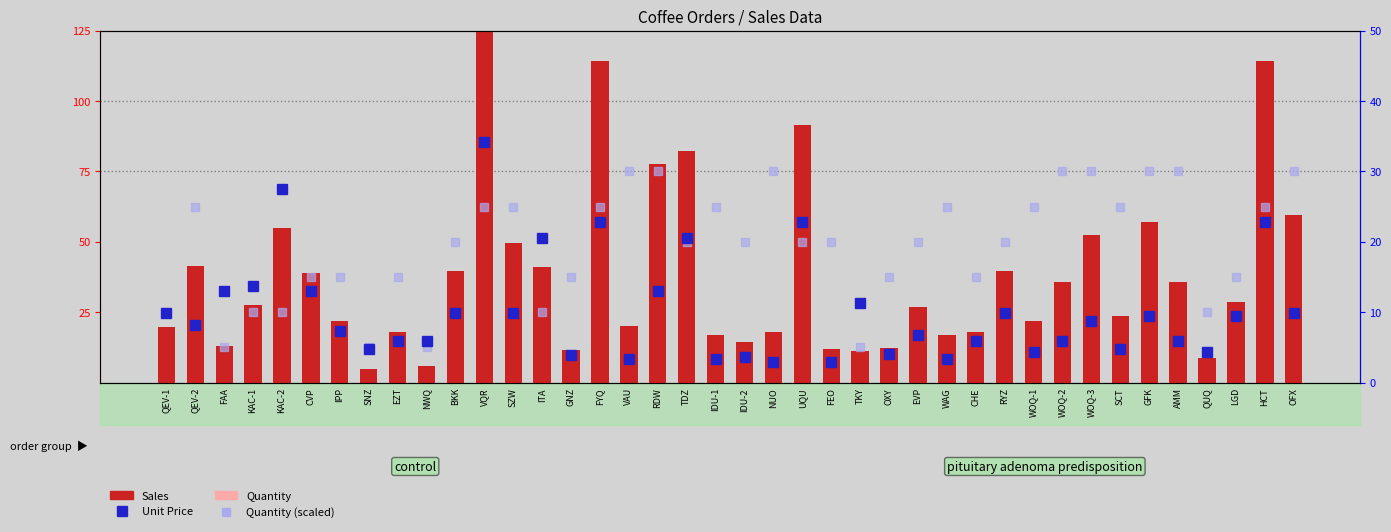

Reading right to left, transcribe all the data shown in this chart.

Sales: 59.7	114.4	28.5	8.7	35.8	57.1	23.8	52.4	35.8	21.8	39.8	17.9	16.9	27.0	12.4	11.2	11.9	91.5	17.9	14.6	16.9	82.3	77.7	20.2	114.4	11.7	41.2	49.8	170.8	39.8	6.0	17.9	4.8	21.9	38.9	55.0	27.5	12.9	41.2	19.9
Quantity: 6.0	5.0	3.0	2.0	6.0	6.0	5.0	6.0	6.0	5.0	4.0	3.0	5.0	4.0	3.0	1.0	4.0	4.0	6.0	4.0	5.0	4.0	6.0	6.0	5.0	3.0	2.0	5.0	5.0	4.0	1.0	3.0	1.0	3.0	3.0	2.0	2.0	1.0	5.0	2.0
Unit Price: 9.9	22.9	9.5	4.4	6.0	9.5	4.8	8.7	6.0	4.4	9.9	6.0	3.4	6.8	4.1	11.2	3.0	22.9	3.0	3.6	3.4	20.6	12.9	3.4	22.9	3.9	20.6	9.9	34.2	9.9	6.0	6.0	4.8	7.3	12.9	27.5	13.8	12.9	8.2	9.9
Quantity (scaled): 30.0	25.0	15.0	10.0	30.0	30.0	25.0	30.0	30.0	25.0	20.0	15.0	25.0	20.0	15.0	5.0	20.0	20.0	30.0	20.0	25.0	20.0	30.0	30.0	25.0	15.0	10.0	25.0	25.0	20.0	5.0	15.0	5.0	15.0	15.0	10.0	10.0	5.0	25.0	10.0